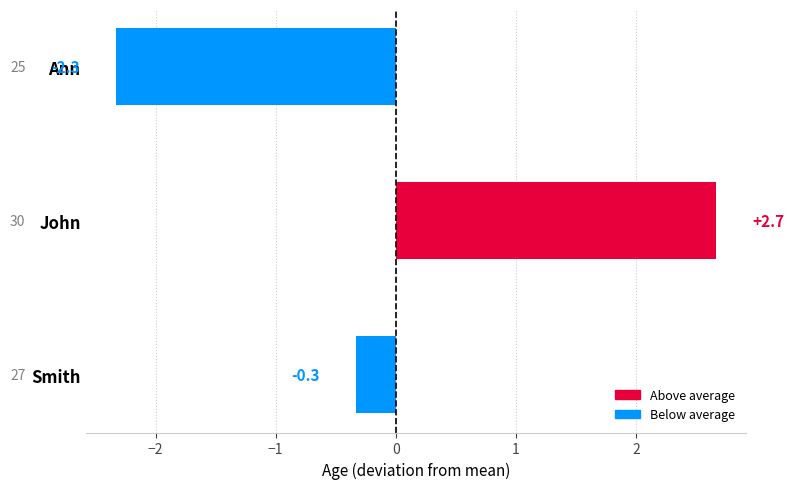

List the labels in order of value, largest first.

John, Smith, Ann